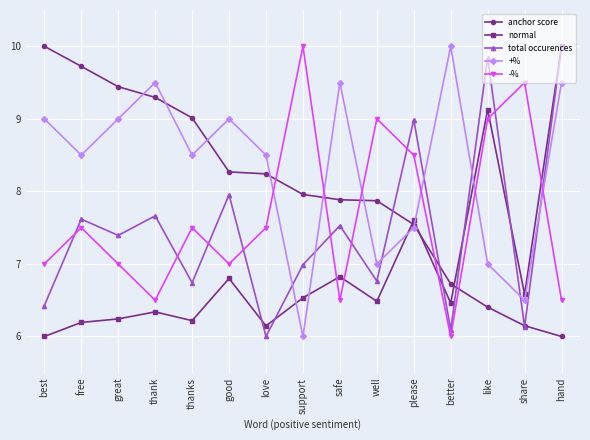

True or false: +% has a value of 1.9 at please.

False